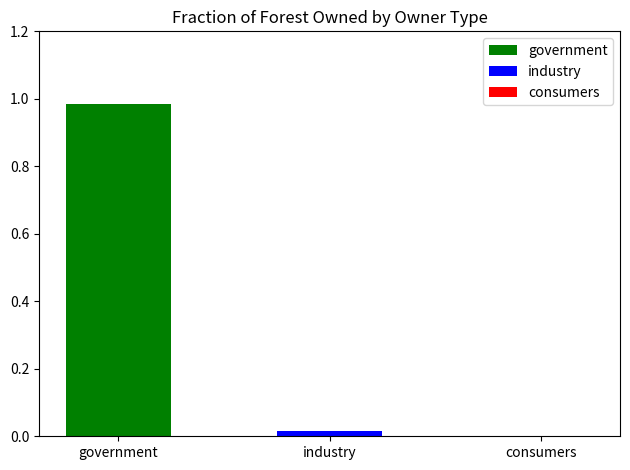

Which series has the largest range (max minus min)?

government